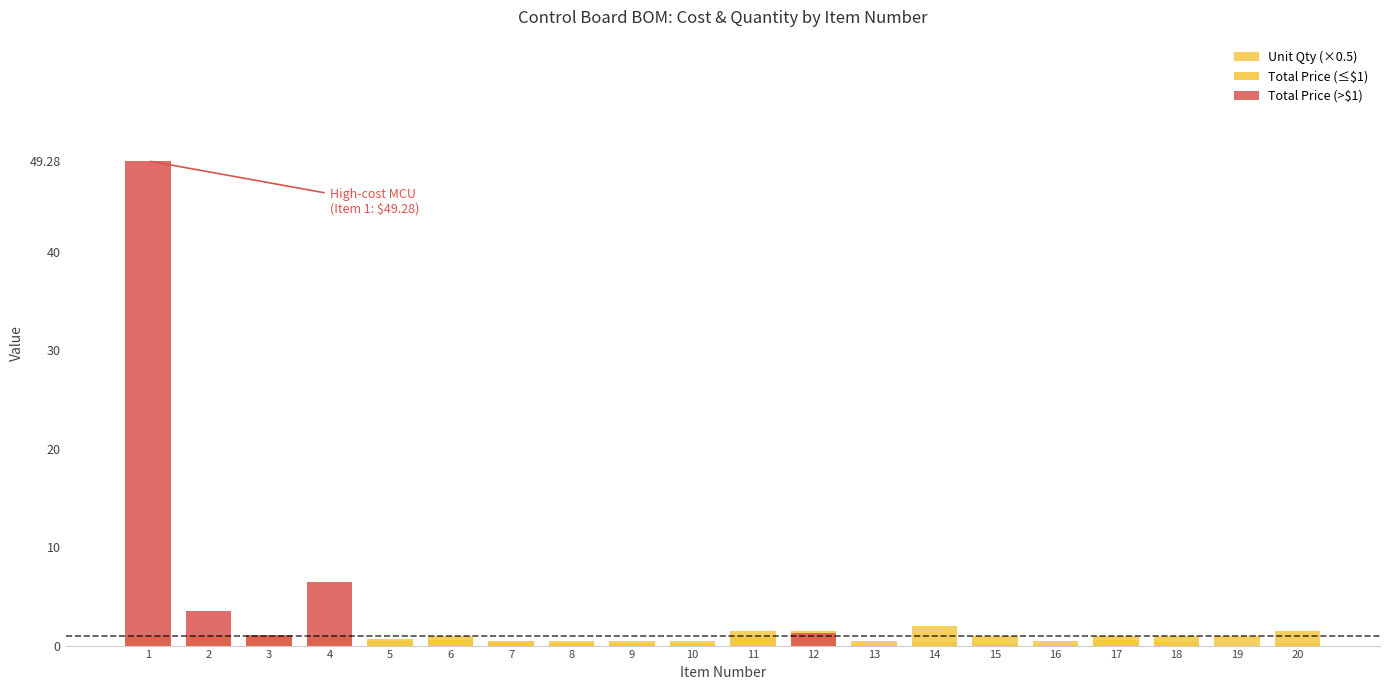

Reading right to left, extract all data points from this chart.

Unit Qty (×0.5): 20=1.5	19=1.0	18=1.0	17=1.0	16=0.5	15=1.0	14=2.0	13=0.5	12=1.5	11=1.5	10=0.5	9=0.5	8=0.5	7=0.5	6=1.0	5=0.5	4=0.5	3=0.5	2=0.5	1=0.5
Total Price (≤$1): 20=0.3	19=0.0	18=0.4	17=0.6	16=0.1	15=0.2	14=0.4	13=0.1	12=1.0	11=0.9	10=0.2	9=0.2	8=0.3	7=0.4	6=0.6	5=0.7	4=1.0	3=1.0	2=1.0	1=1.0
Total Price (>$1): 20=0.0	19=0.0	18=0.0	17=0.0	16=0.0	15=0.0	14=0.0	13=0.0	12=1.2	11=0.0	10=0.0	9=0.0	8=0.0	7=0.0	6=0.0	5=0.0	4=6.4	3=1.1	2=3.5	1=49.3